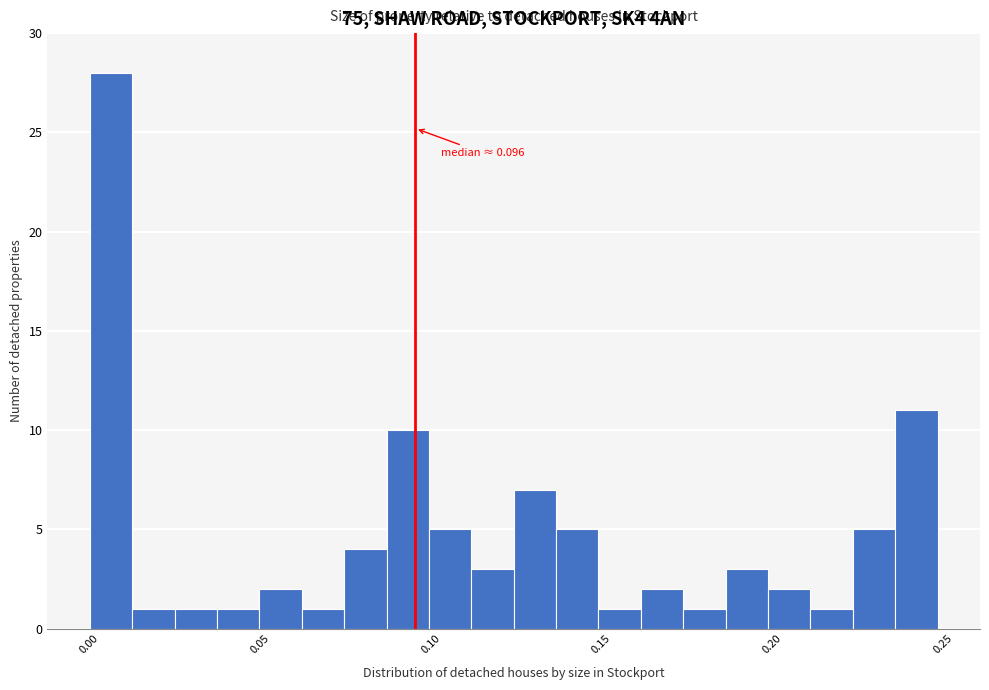

Read against the x-axis, roughly where is the centre of the tallest bar?

0.005